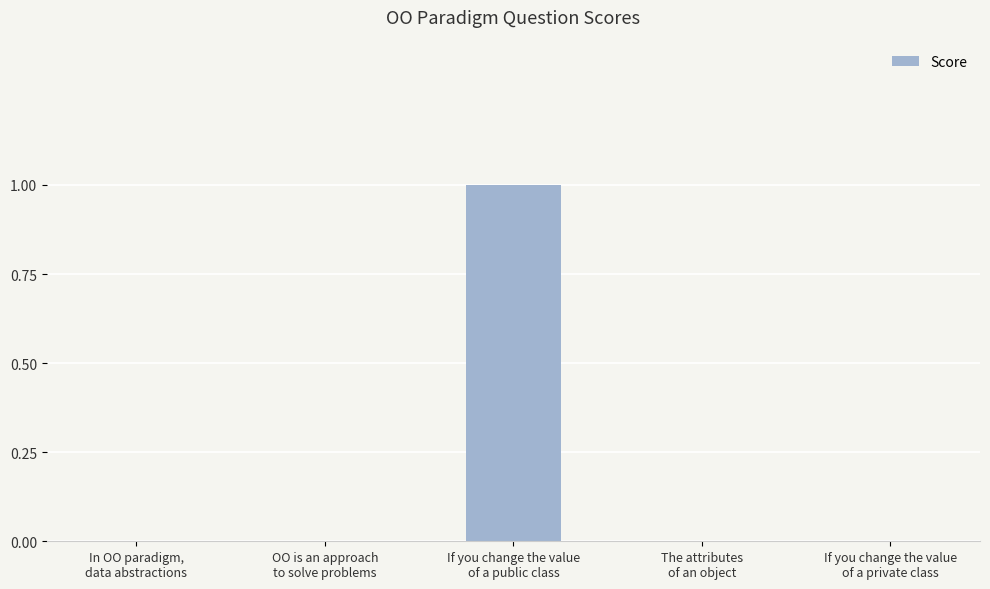

Are the bars horizontal?

No